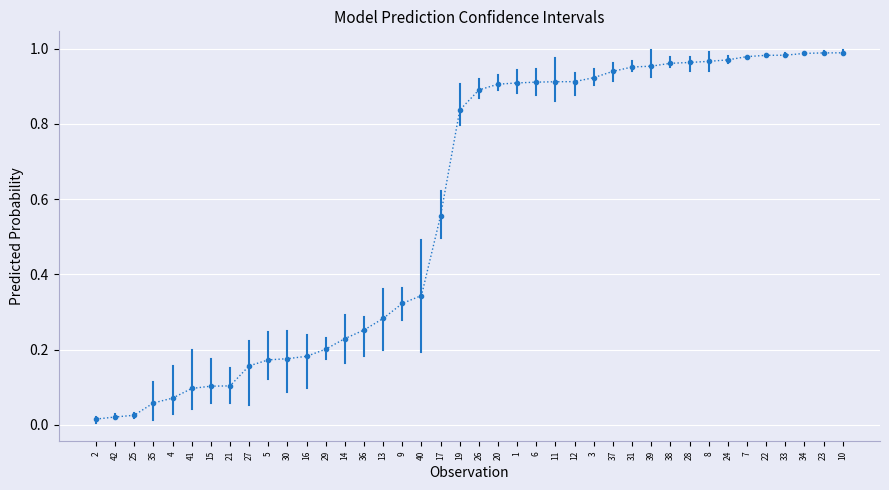

What is the sum of all values?

23.2